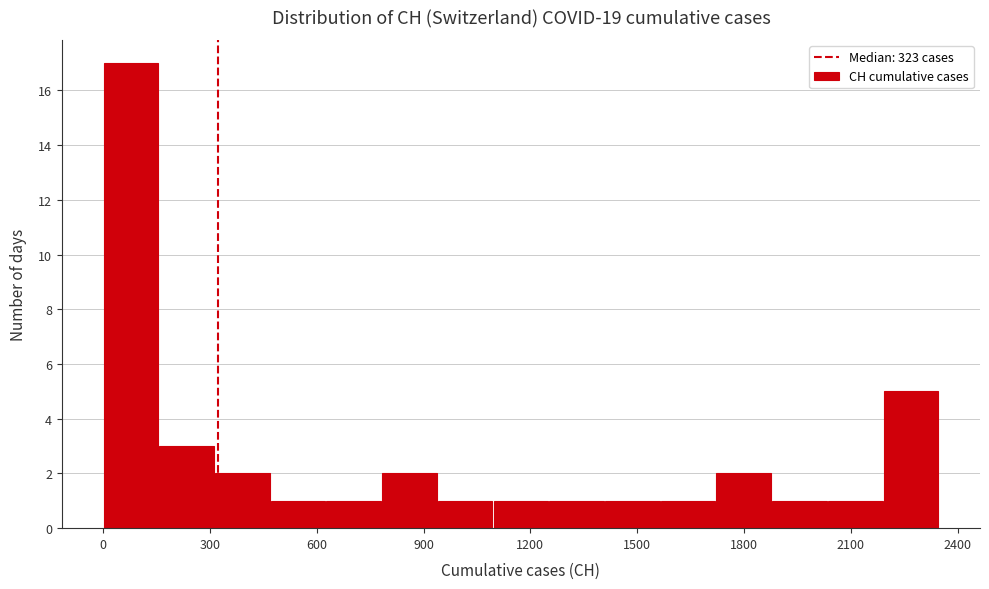

Read against the x-axis, roughly where is the centre of the tallest bar?

100